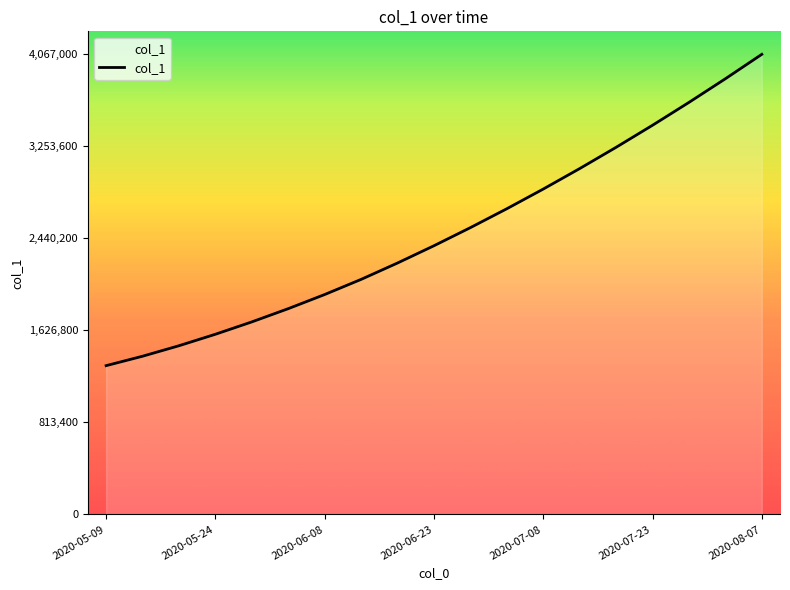

What is the difference between the maximum and minimum values?

2751901.0